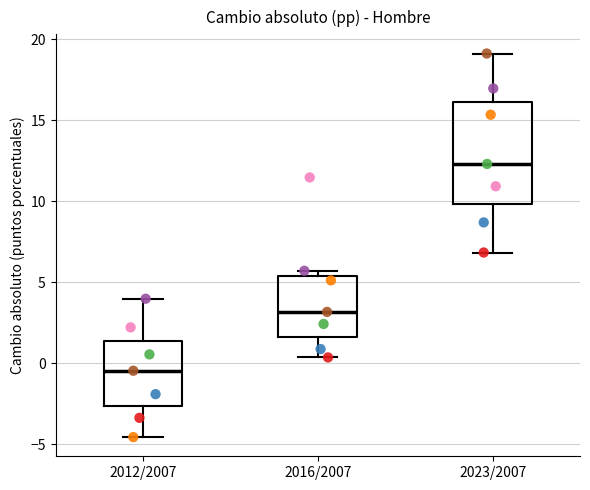

Which box is the tallest, from its lower edge to its upper edge?

2023/2007